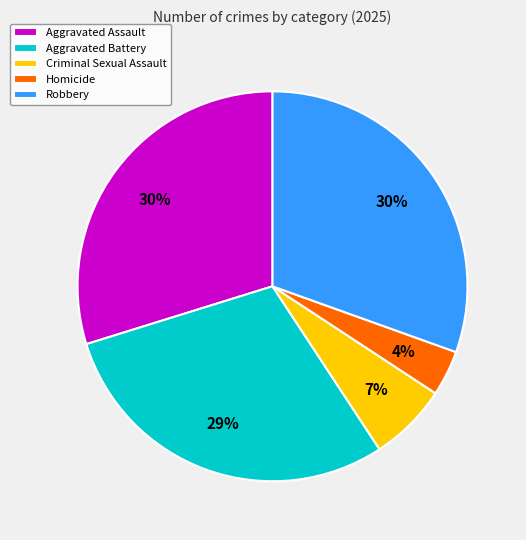

Is Homicide the majority of the pie?

No